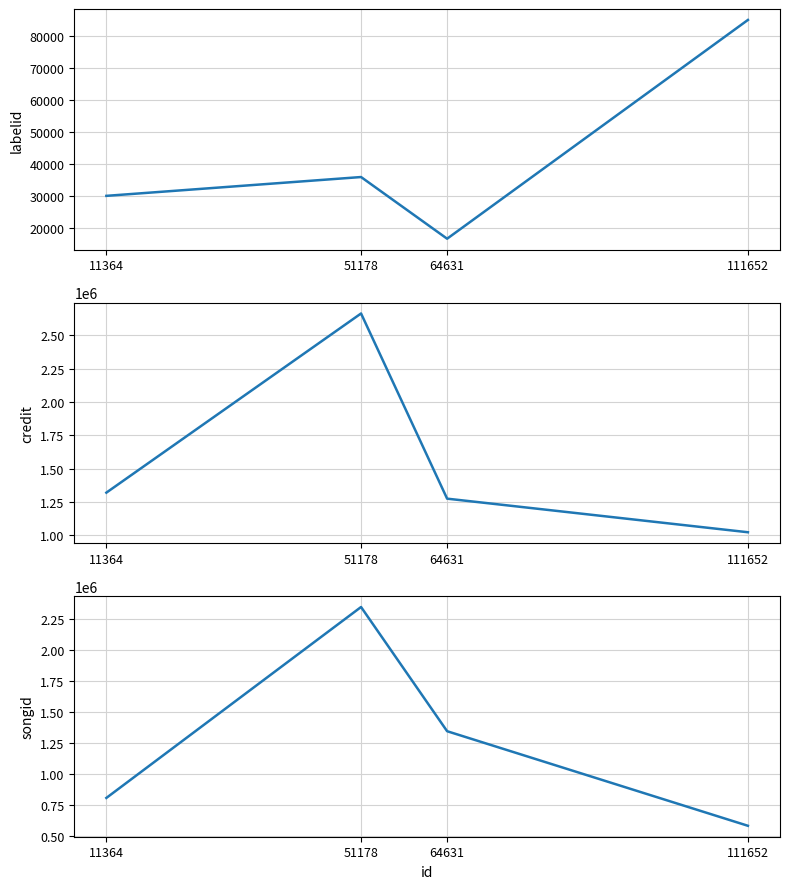

Rank the categories by songid value from highest to lowest.

51178, 64631, 11364, 111652